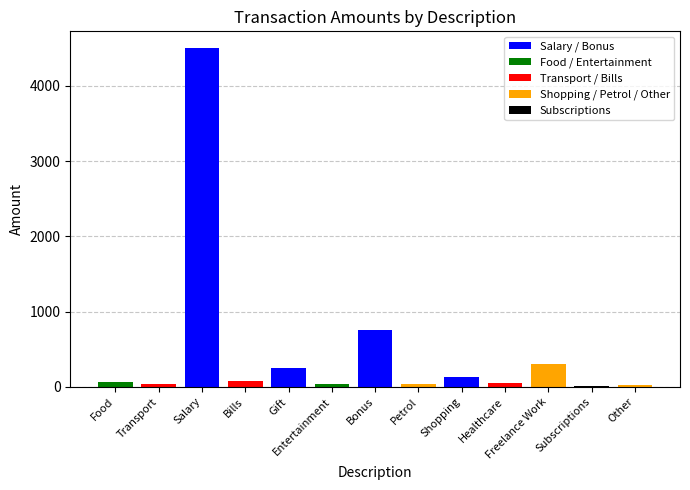

How many values are below 66?

6